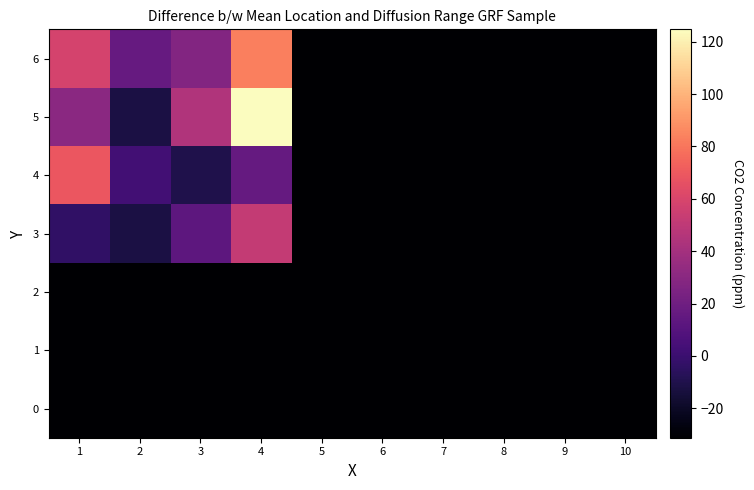

What is the total value across all series at 5?

-218.8